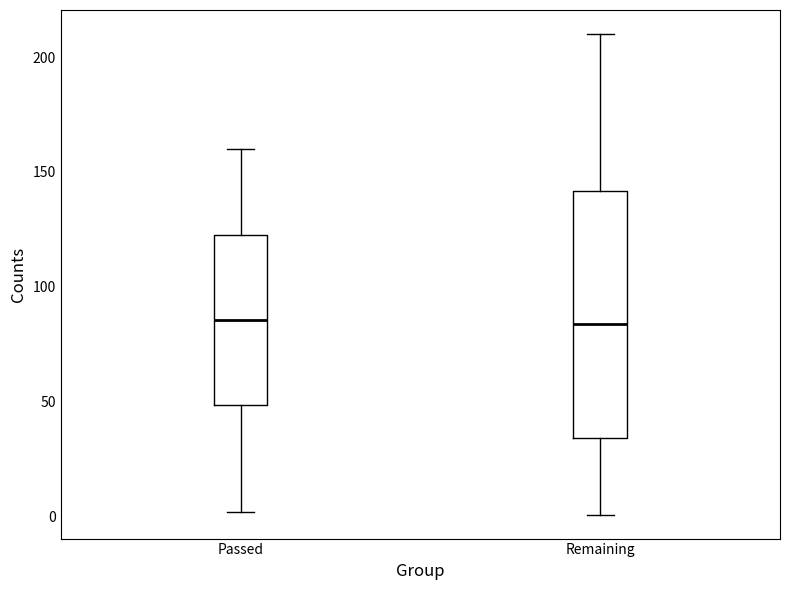

Reading left to right, read every box against the y-axis: the position of its median line, the range the box covers, and the ends of its whiskers. The values are not printed on the chart, so give them approximately, as read against the axis.

Passed: median 85, box 50 to 125, whiskers 0 to 160
Remaining: median 85, box 35 to 140, whiskers 0 to 210